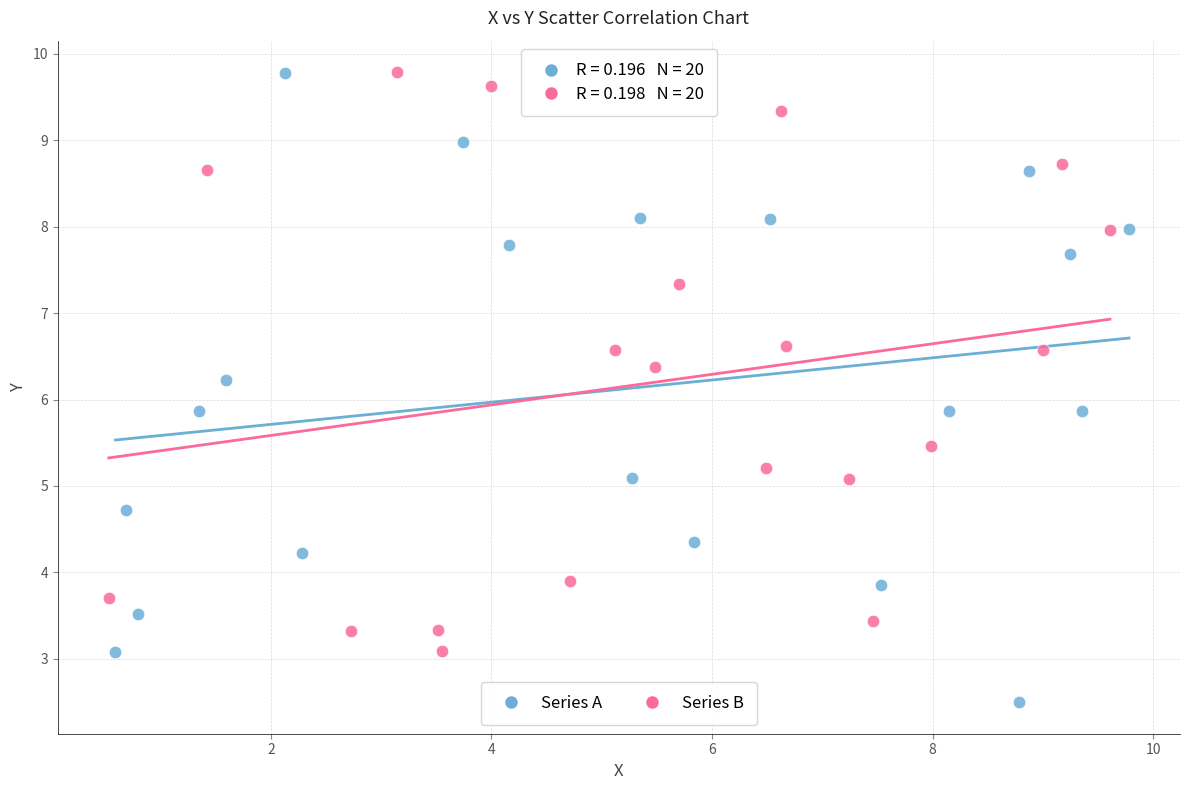

Which series contains the lowest Y value?

Series A